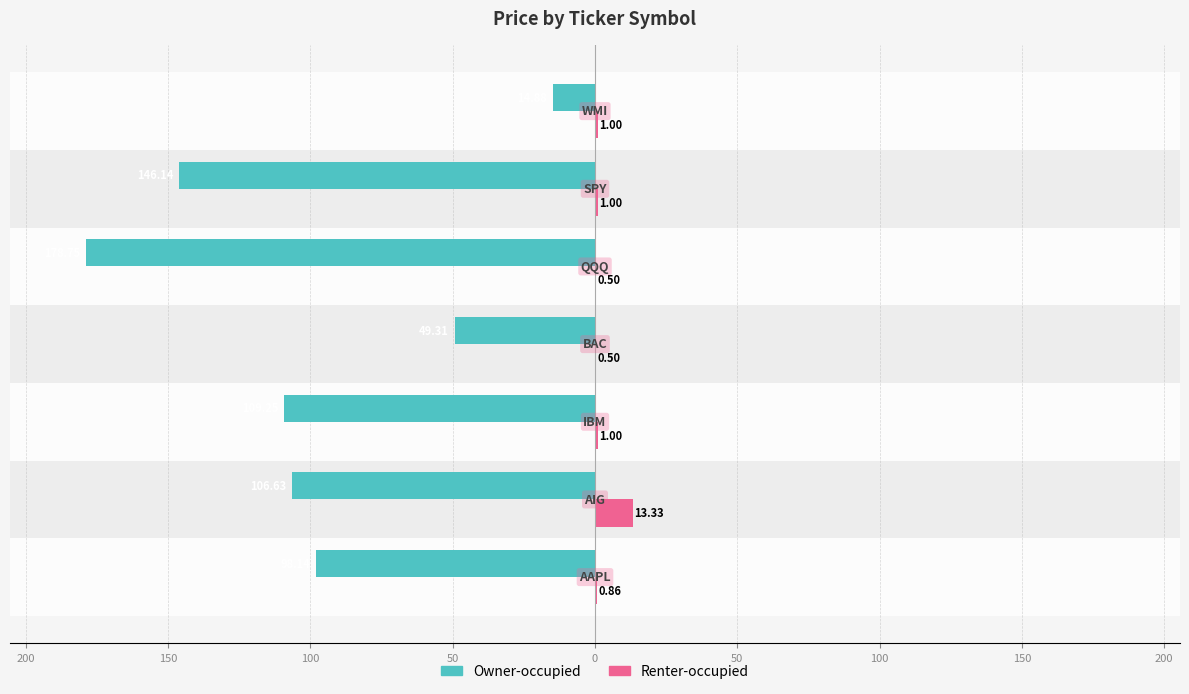

Reading right to left, extract all data points from this chart.

Owner-occupied: 50=-14.9	0=-146.1	50=-178.8	100=-49.3	150=-109.2	200=-106.6	250=-98.1
Renter-occupied: 50=1.0	0=1.0	50=0.5	100=0.5	150=1.0	200=13.3	250=0.9